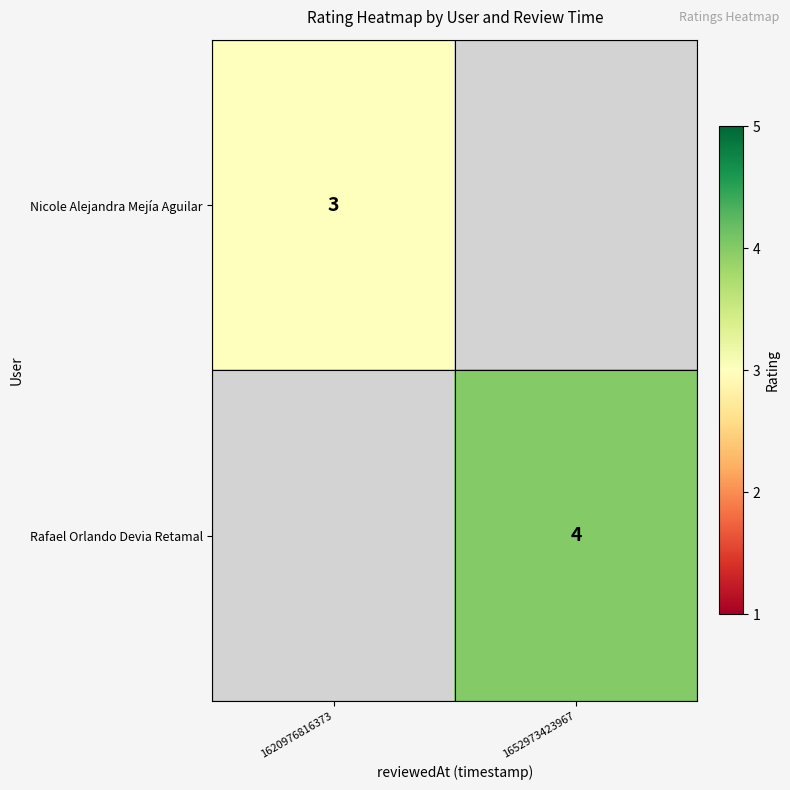

Is it true that Nicole Alejandra Mejía Aguilar equals 2 at 1620976816373?

False